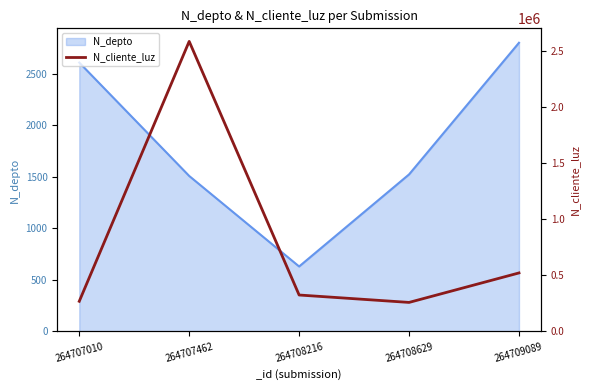

The chart shows a value of 706947 at 264707462. True or false?

False